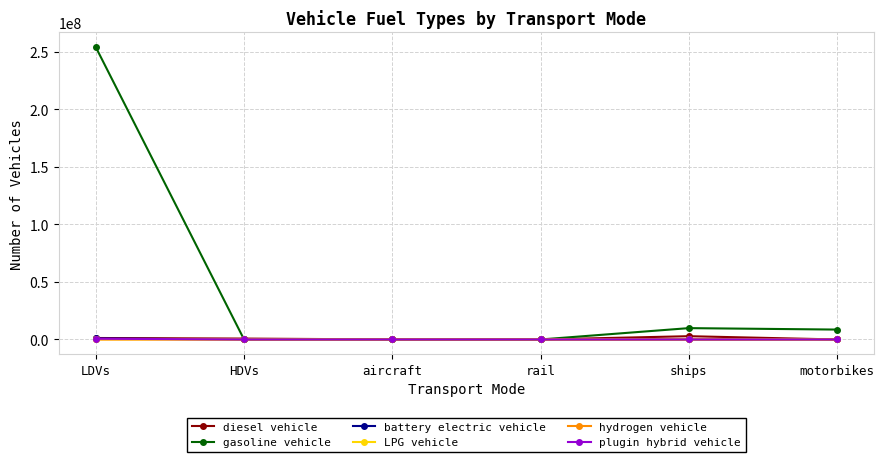

At how many categories does at least one series exceed 190886781?

1